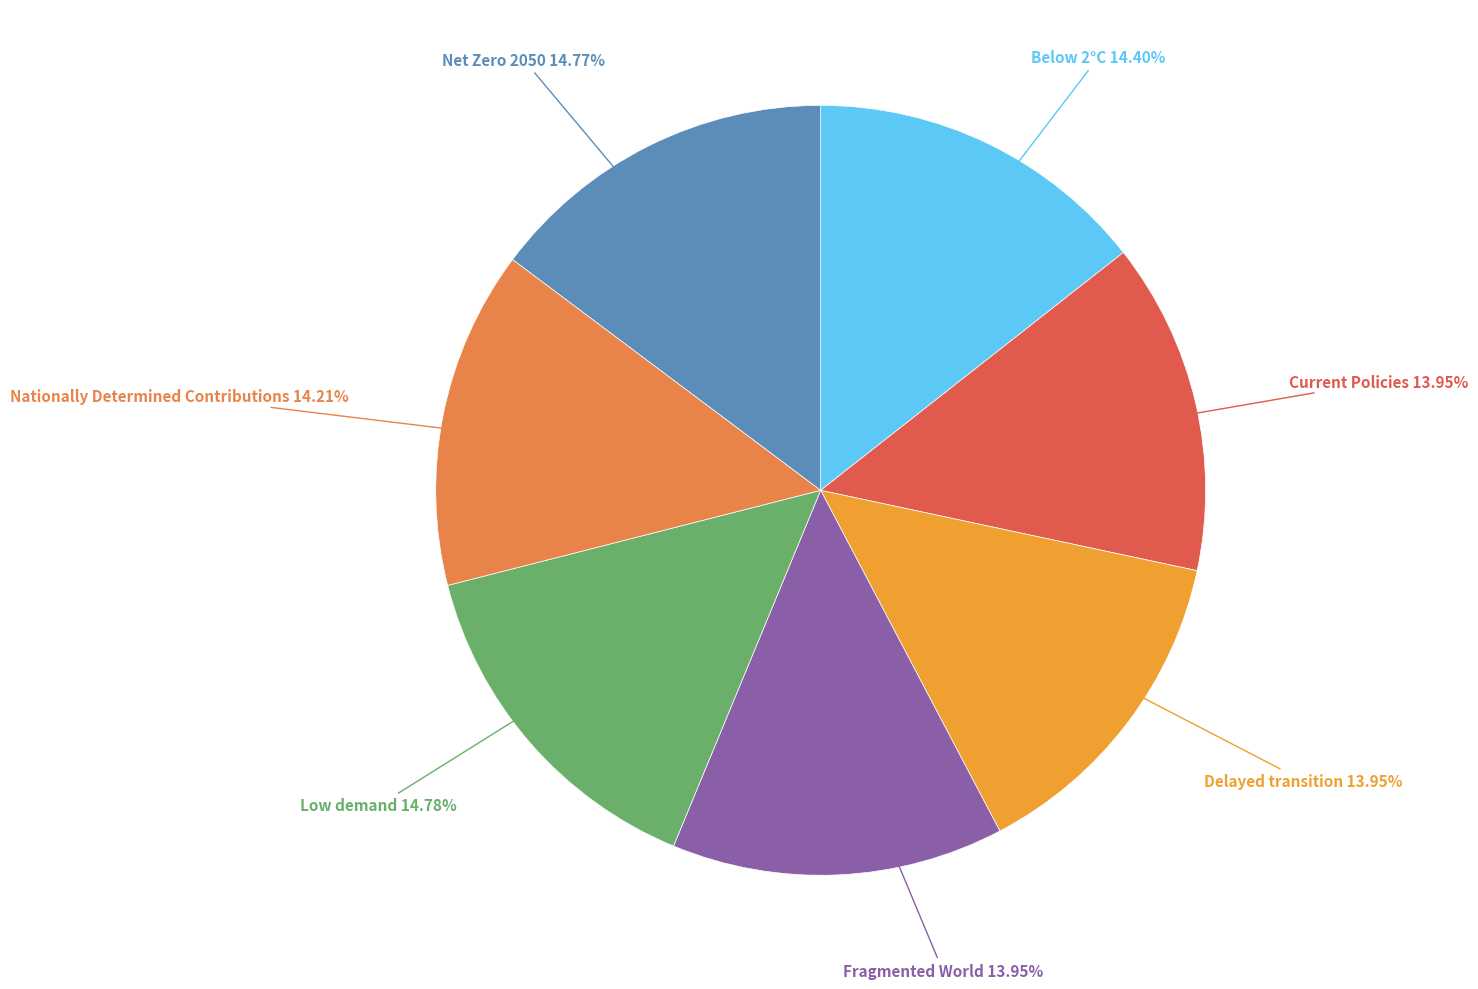

Is the sum of Nationally Determined Contributions and Delayed transition greater than half?

No